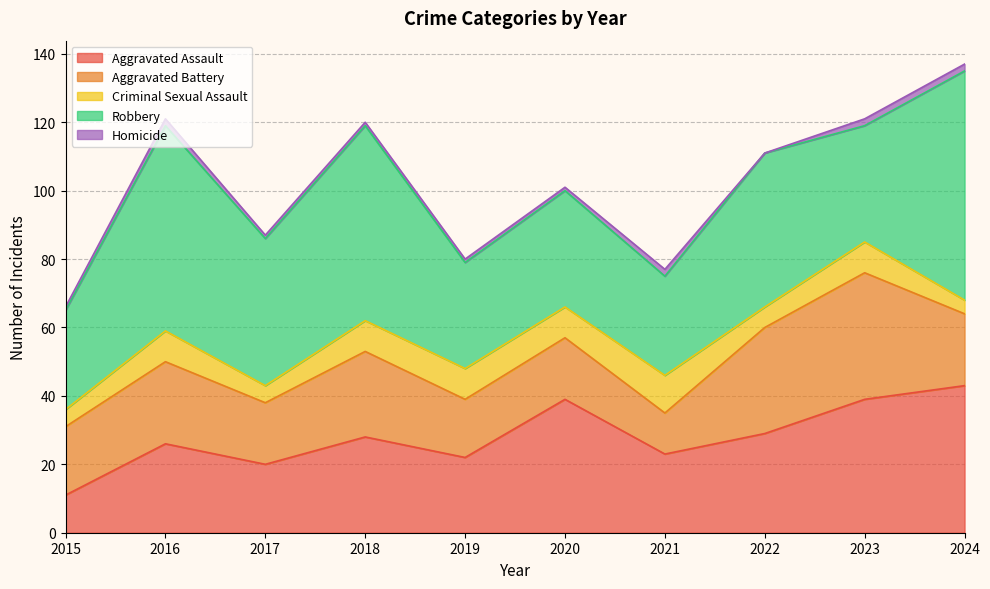

What is the average value of the Criminal Sexual Assault series?

8